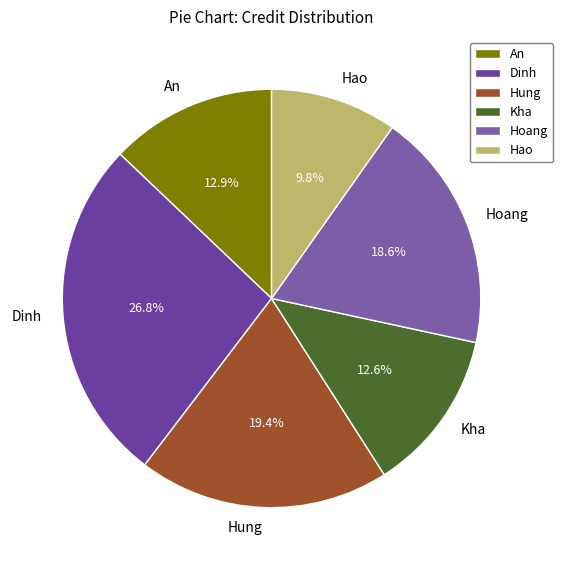

To the nearest percent, what percentage of the pie is Hoang?

19%